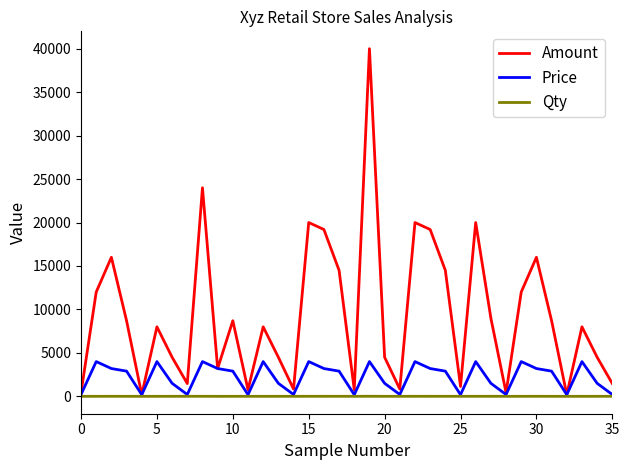

Which series has the largest range (max minus min)?

Amount